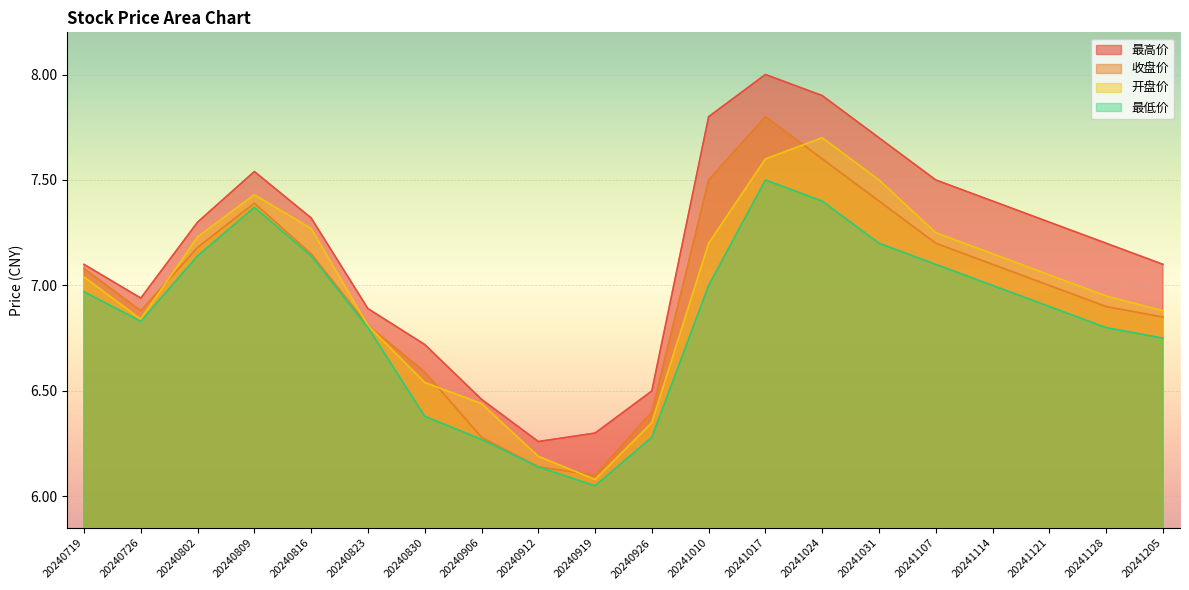

Rank the series by their maximum value, from lowest to highest.

最低价, 开盘价, 收盘价, 最高价